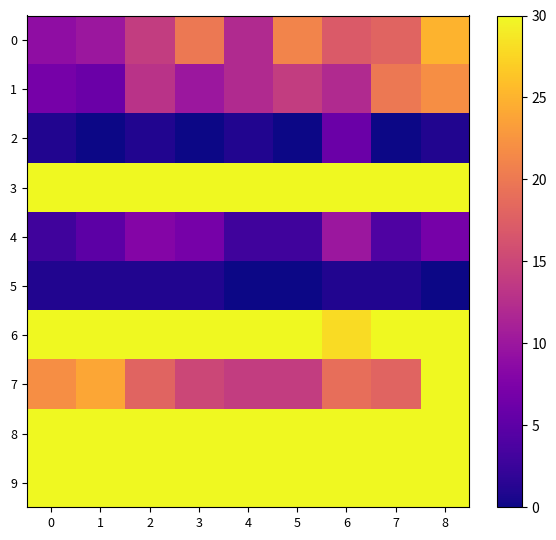

List the series in order of their peak value, highest first.

3, 6, 7, 8, 9, 0, 1, 4, 2, 5